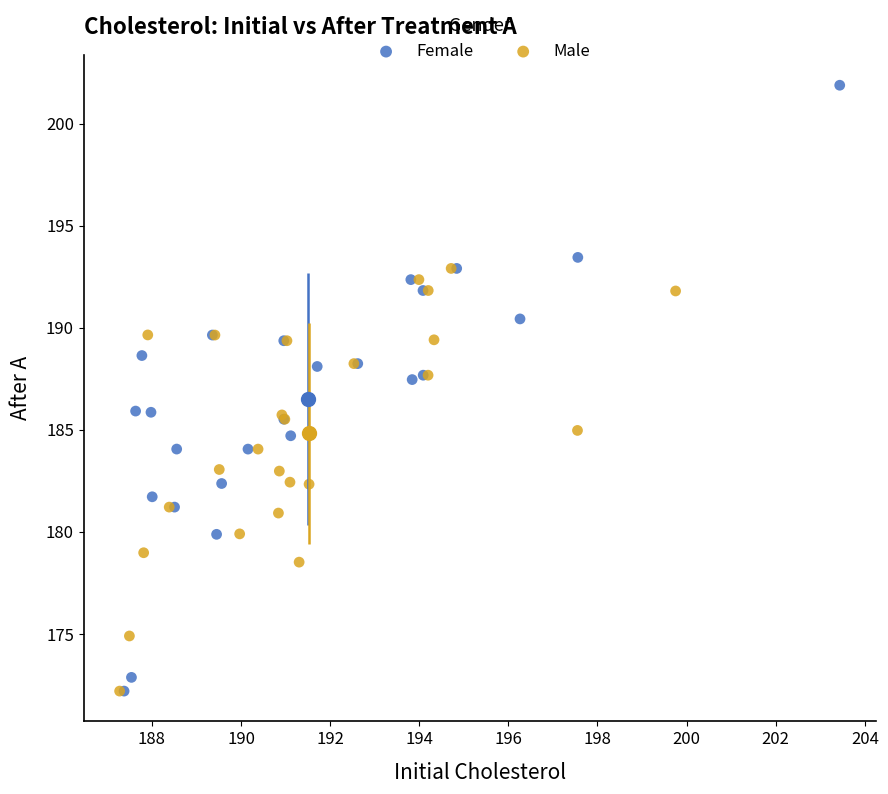

Which series has the largest Y range (max minus min)?

Female